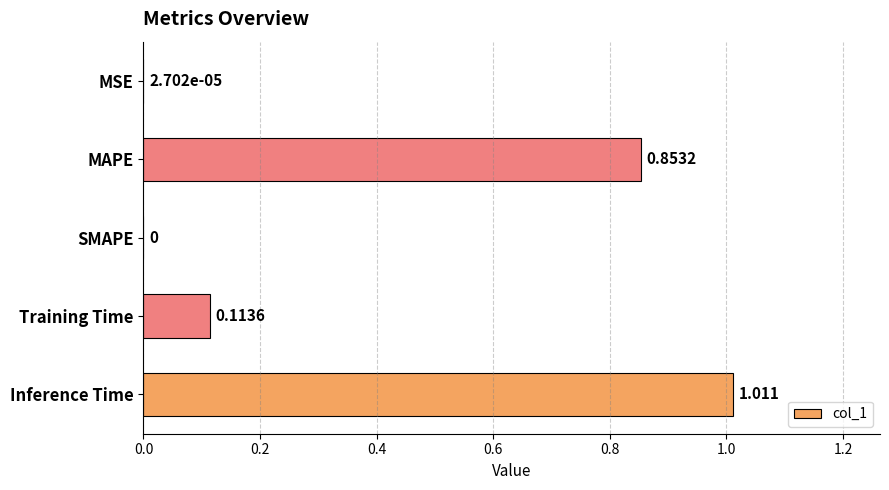

At which category does the chart reach its peak across all series?

Inference Time